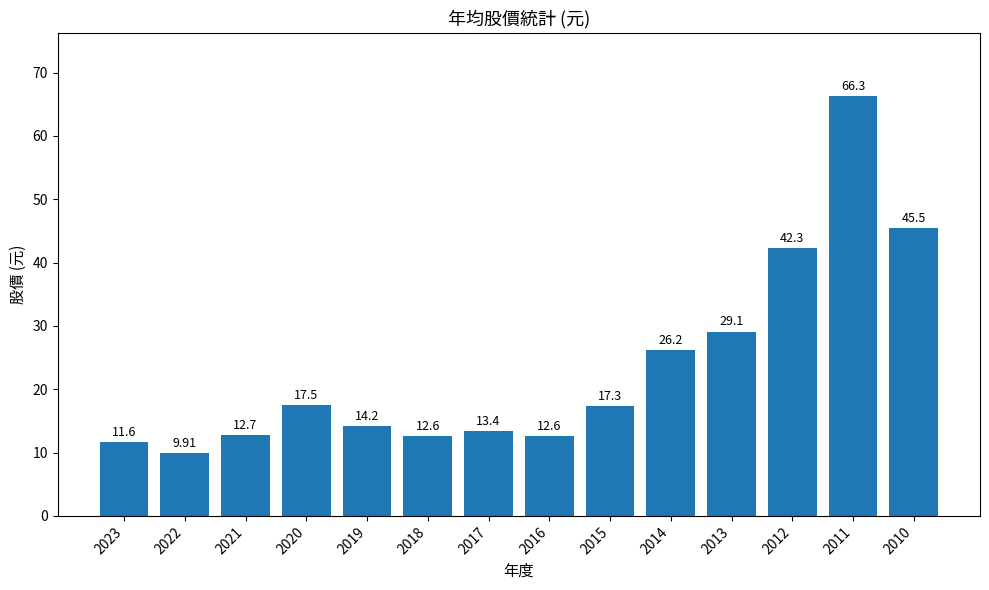

Which category has the lowest value across all series?

2022